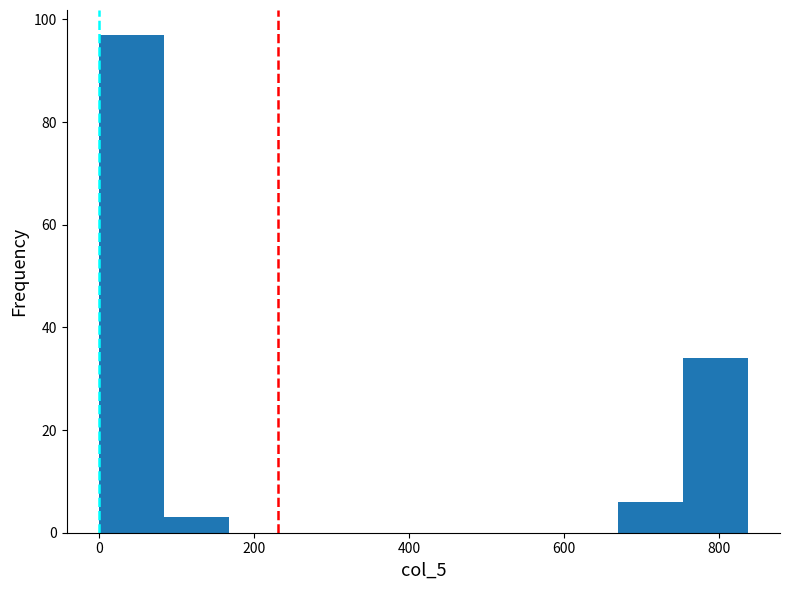

Over which range of the x-axis is the bar tallest?

0 to 80